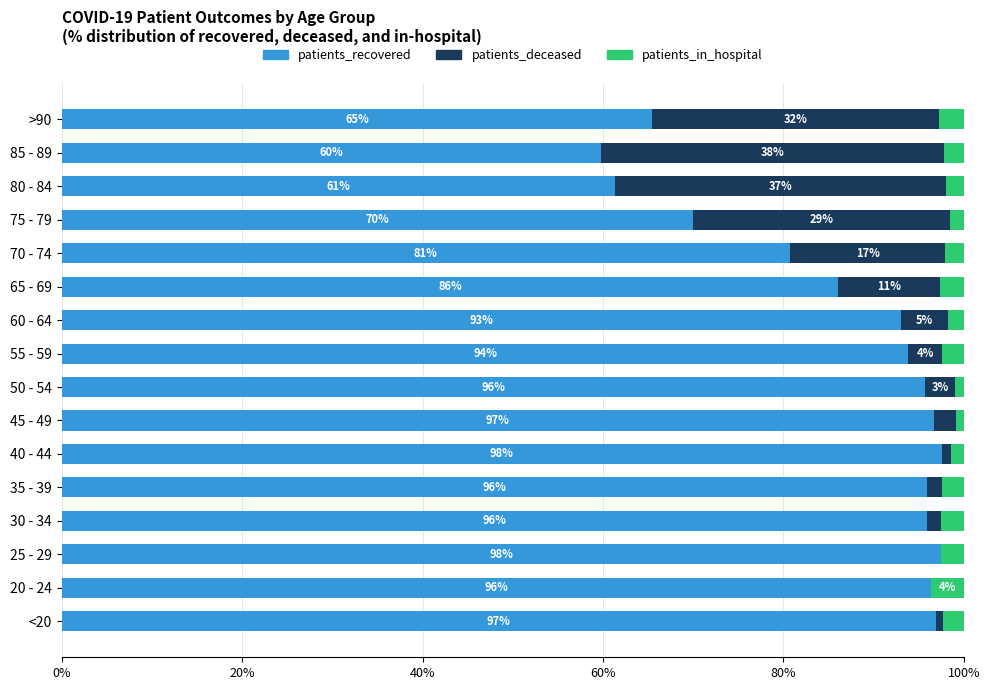

What value does the patients_recovered series have at 60 - 64?

93.0